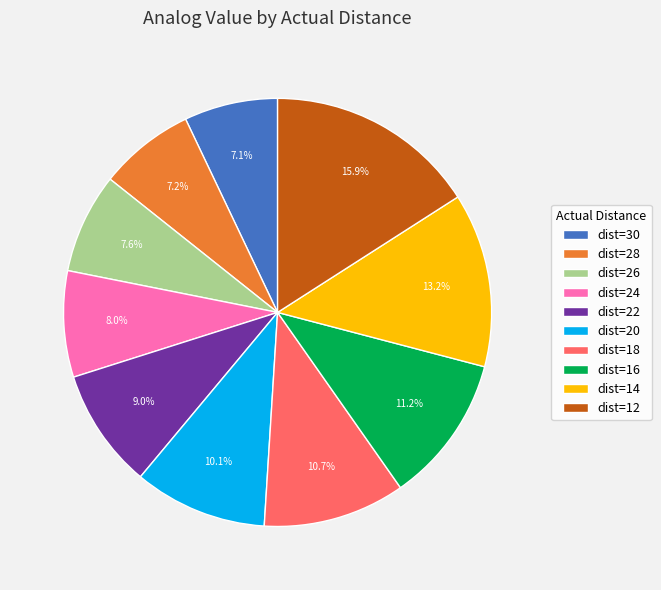

Which slice is the largest?

dist=12